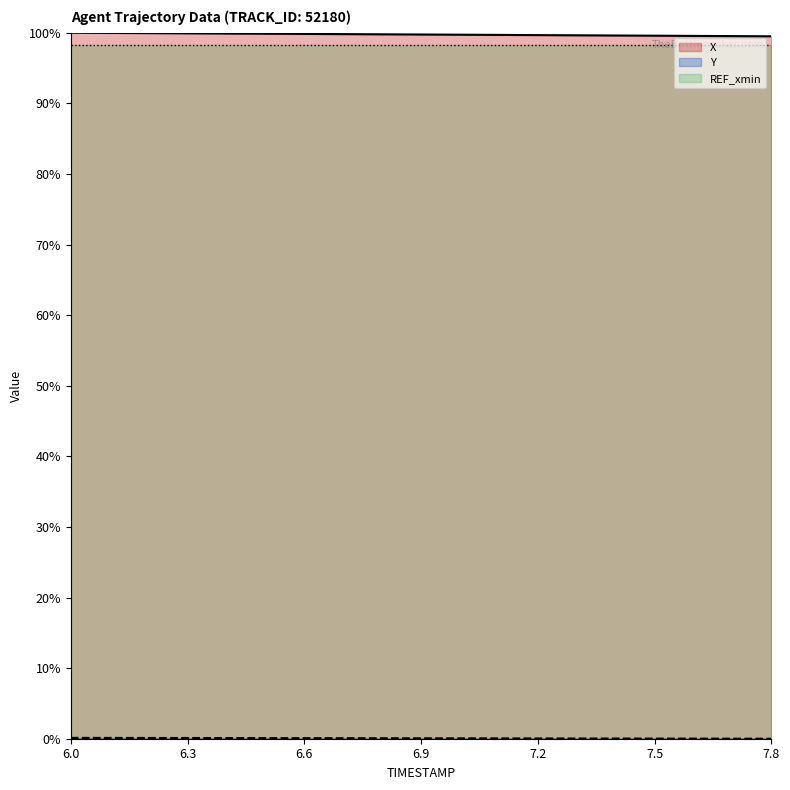

What is the maximum value for Y?

0.1